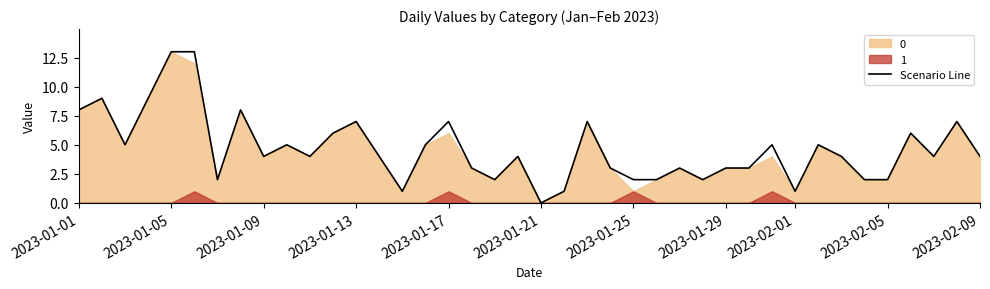

What is the highest value of the Scenario Line series?

13